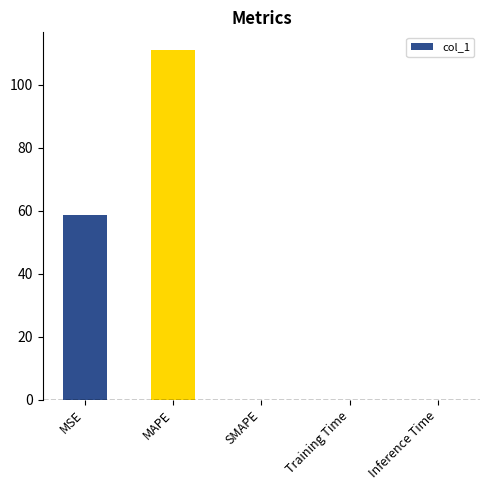

What is the sum of all values?

169.8